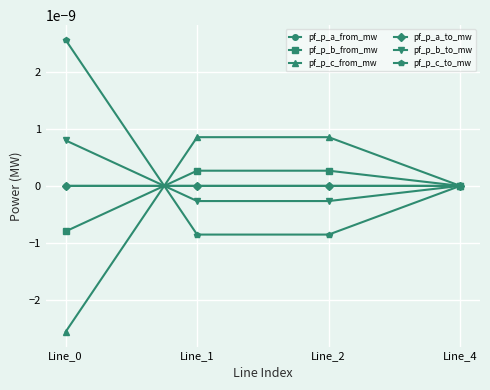

True or false: pf_p_a_to_mw has more than 1 points higher than both neighbors.

False